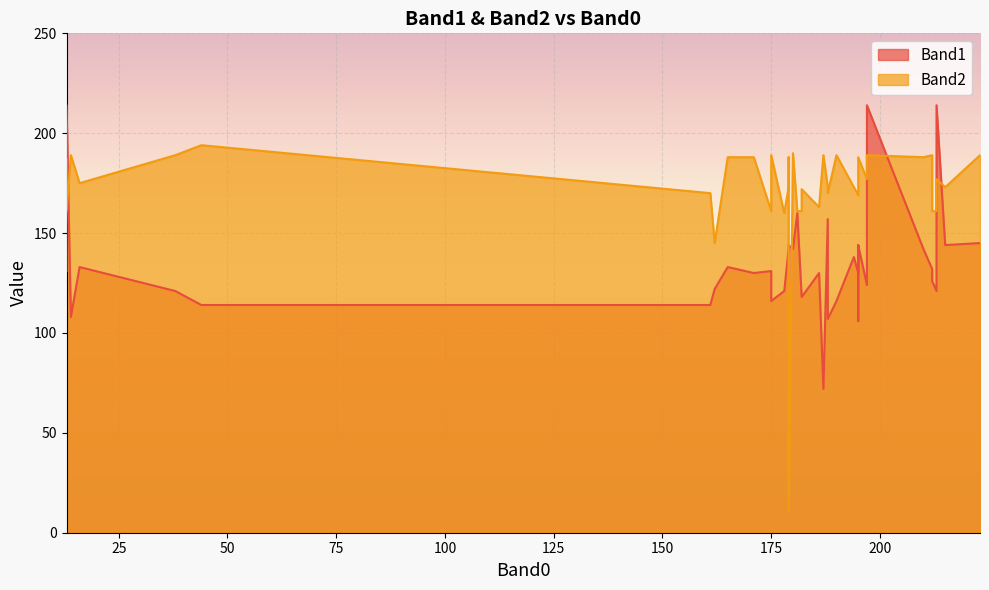

List the series in order of their overall mean, highest first.

Band2, Band1